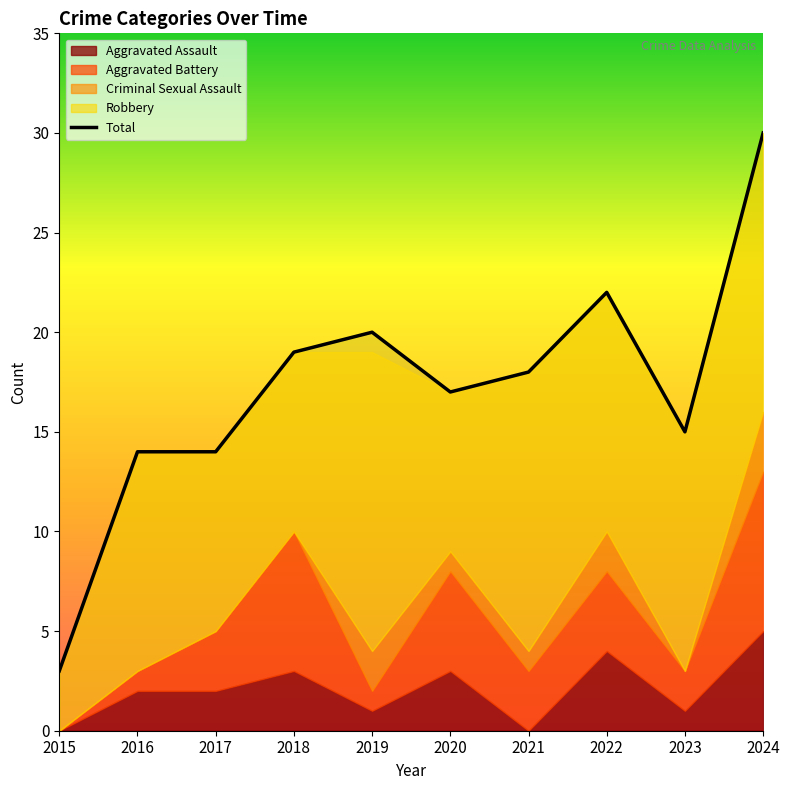

Does the chart have visible grid lines?

No